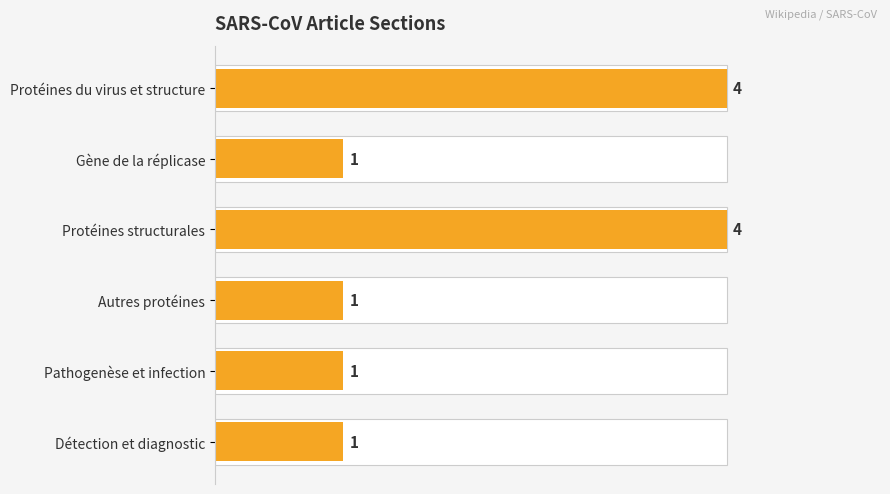

Reading right to left, list all the values displayed in this chart.

1	1	1	4	1	4